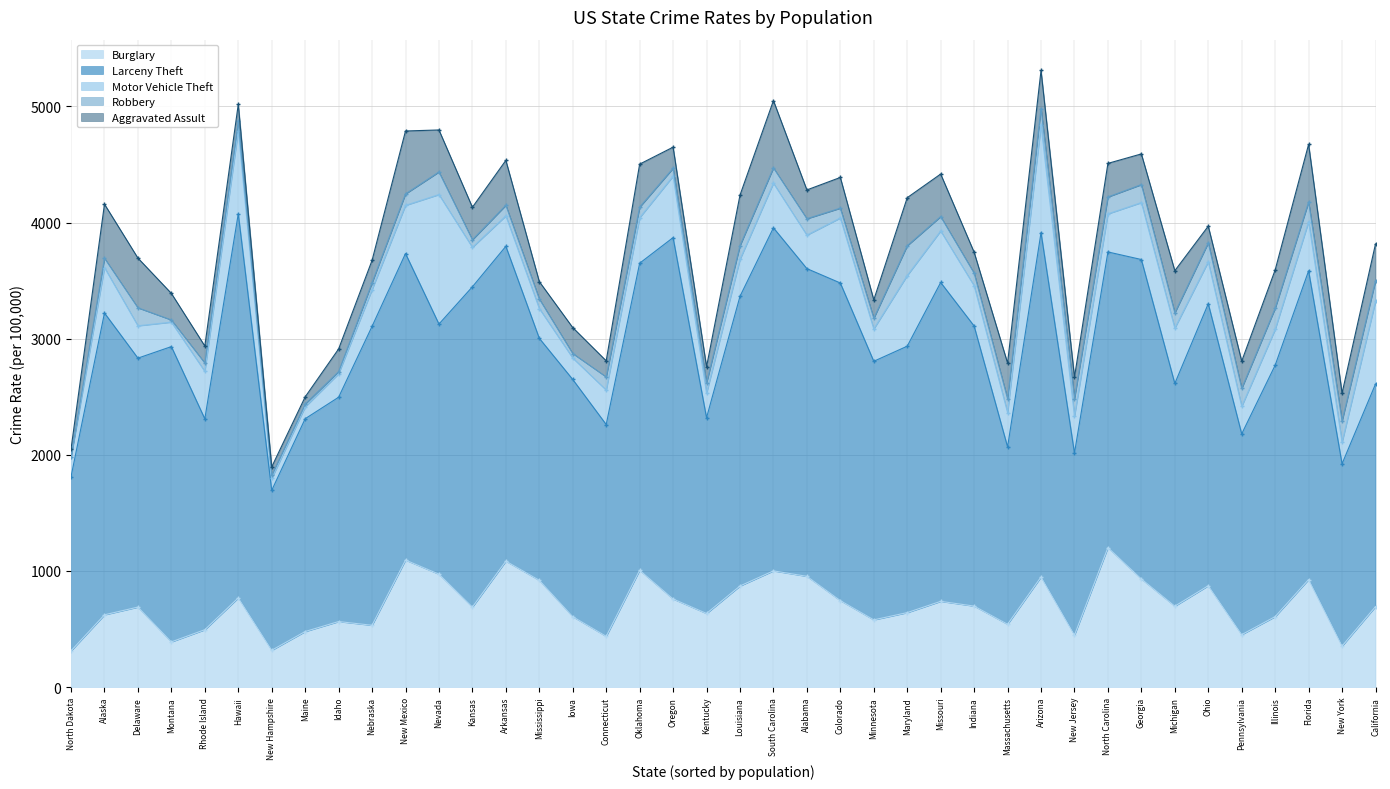

What value does the Burglary series have at Indiana?

697.6